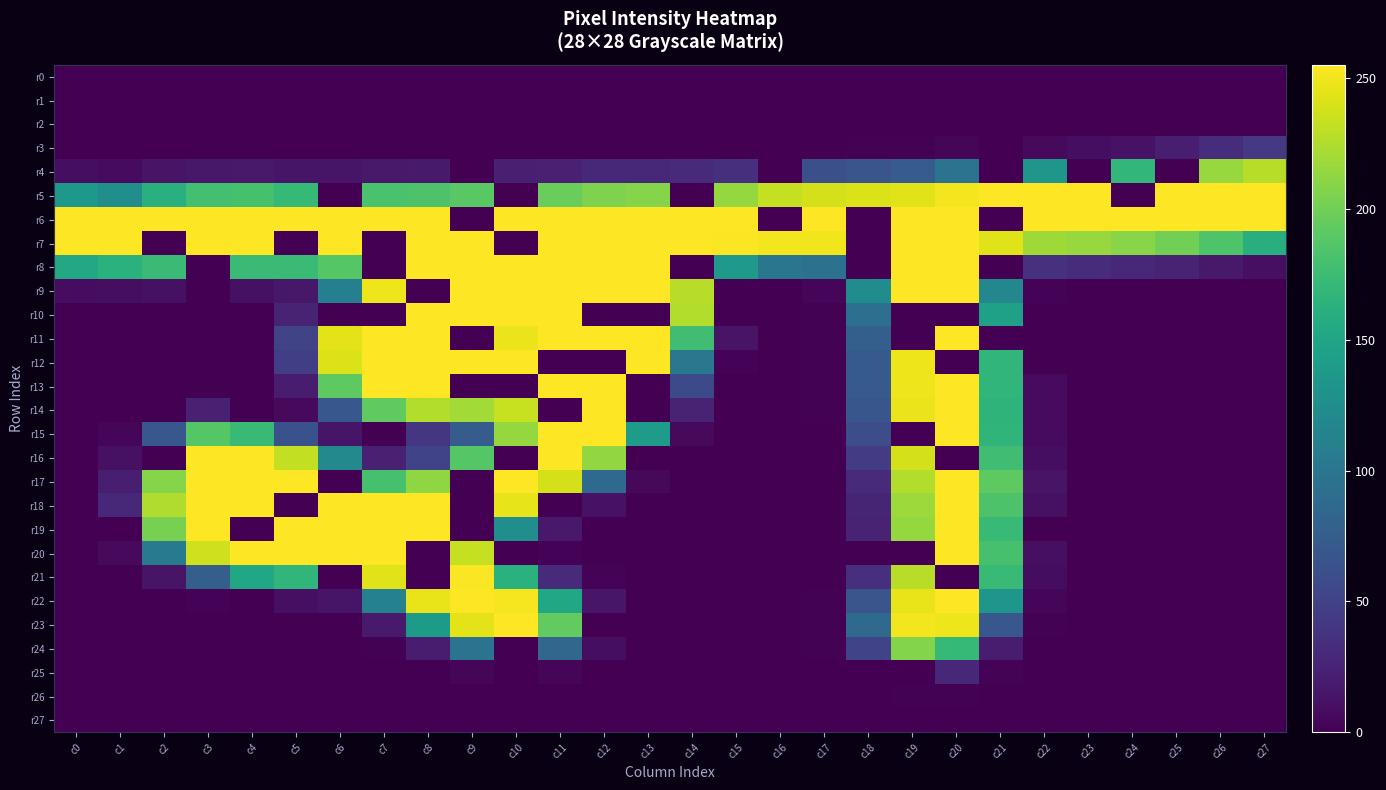

Which series changed the most between c0 and c5?

r7